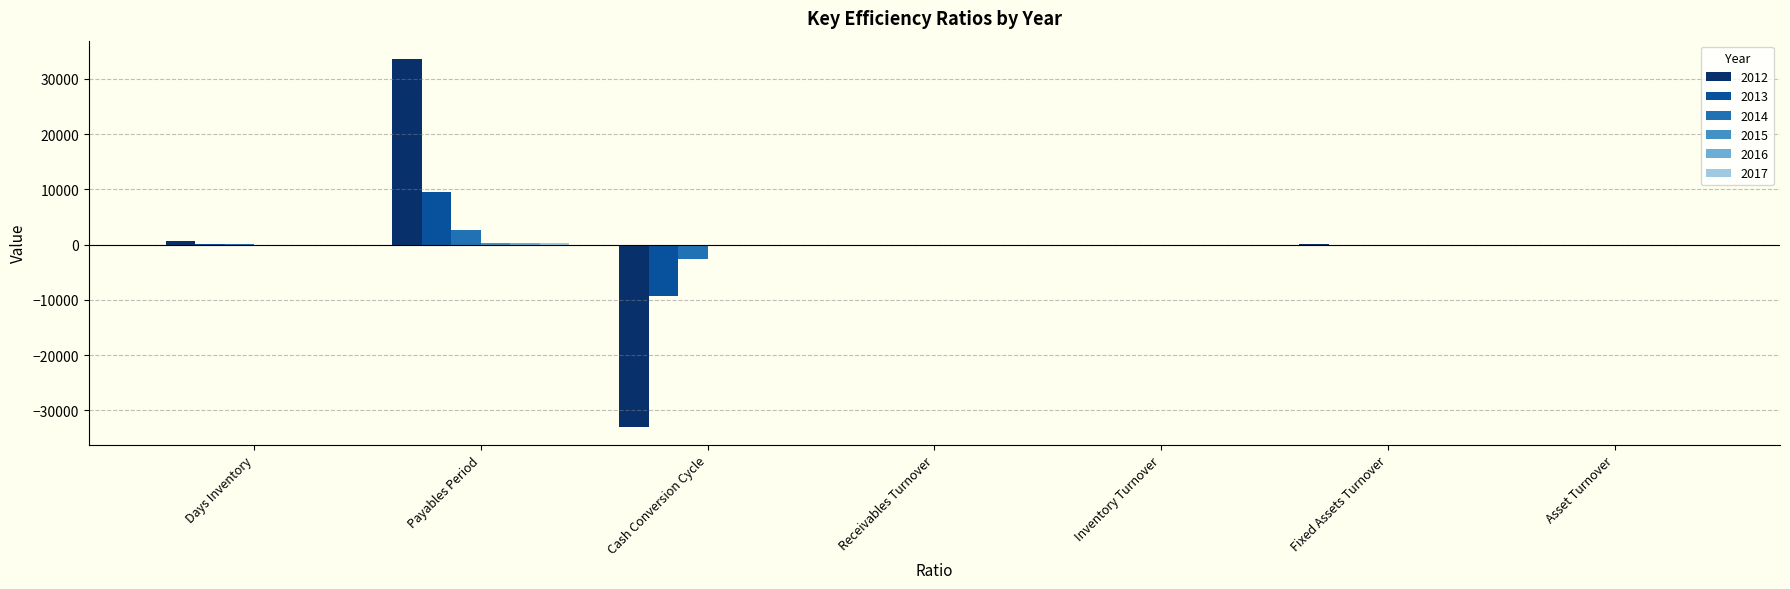

At which category is the sum across all series the highest?

Payables Period